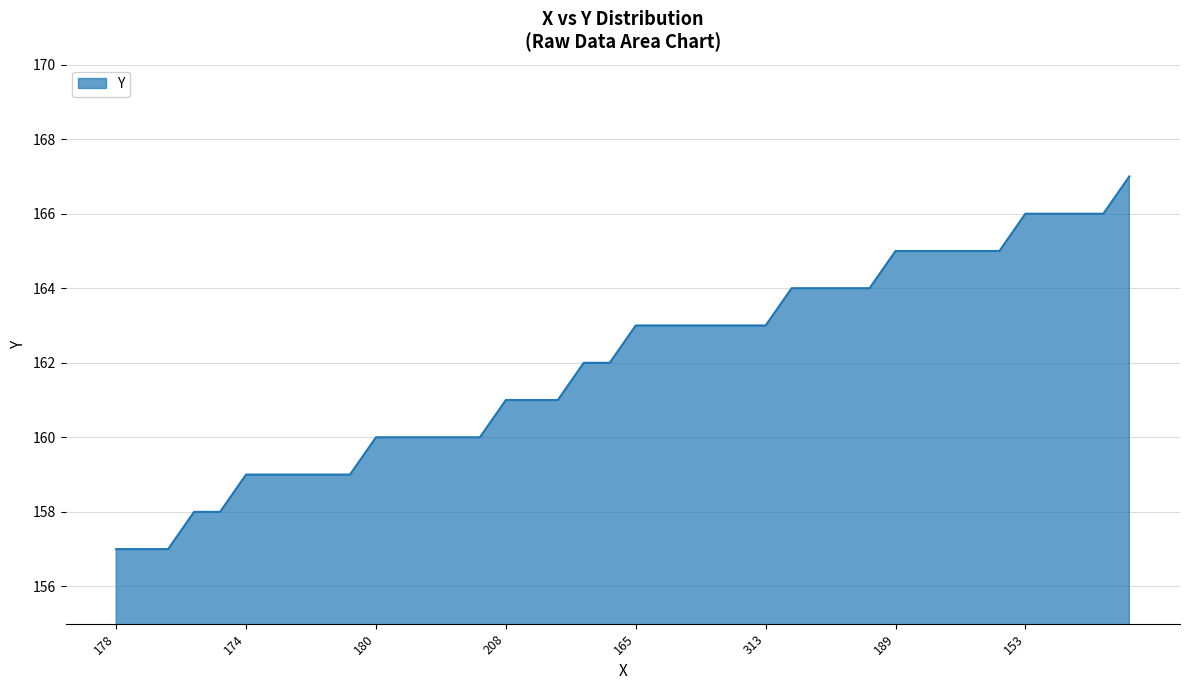

What is the smallest value displayed?

157